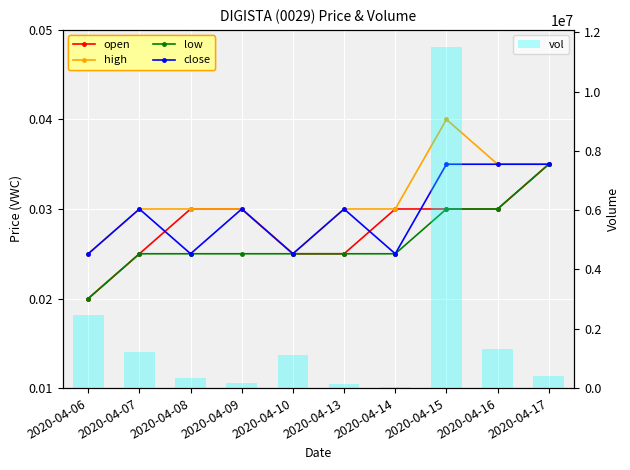

Between 2020-04-08 and 2020-04-09, which series saw the biggest shift?

vol